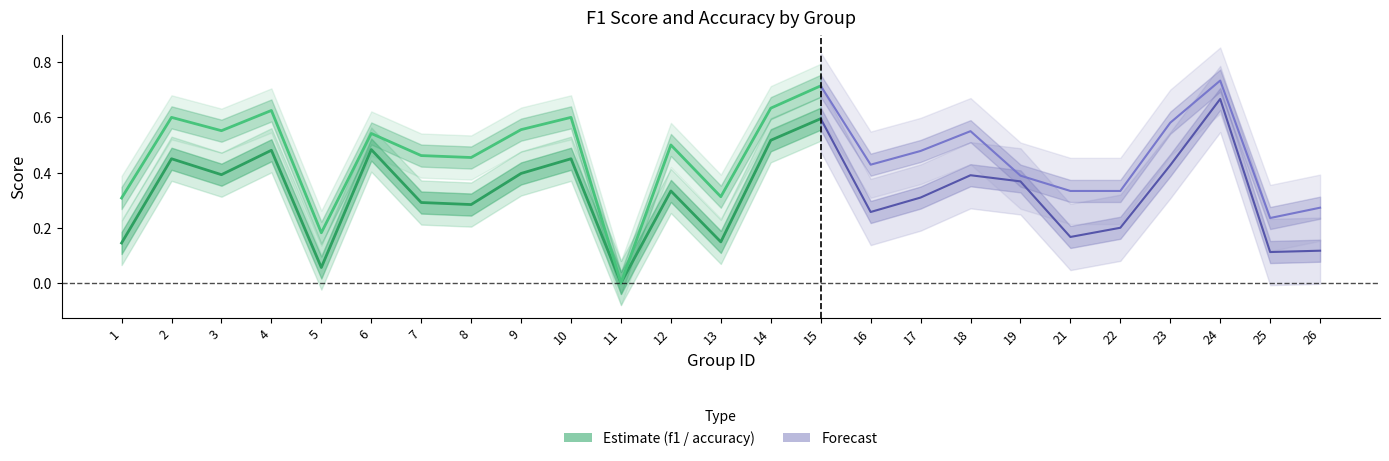

What is the value of the accuracy point at the 15th from the left?

0.7